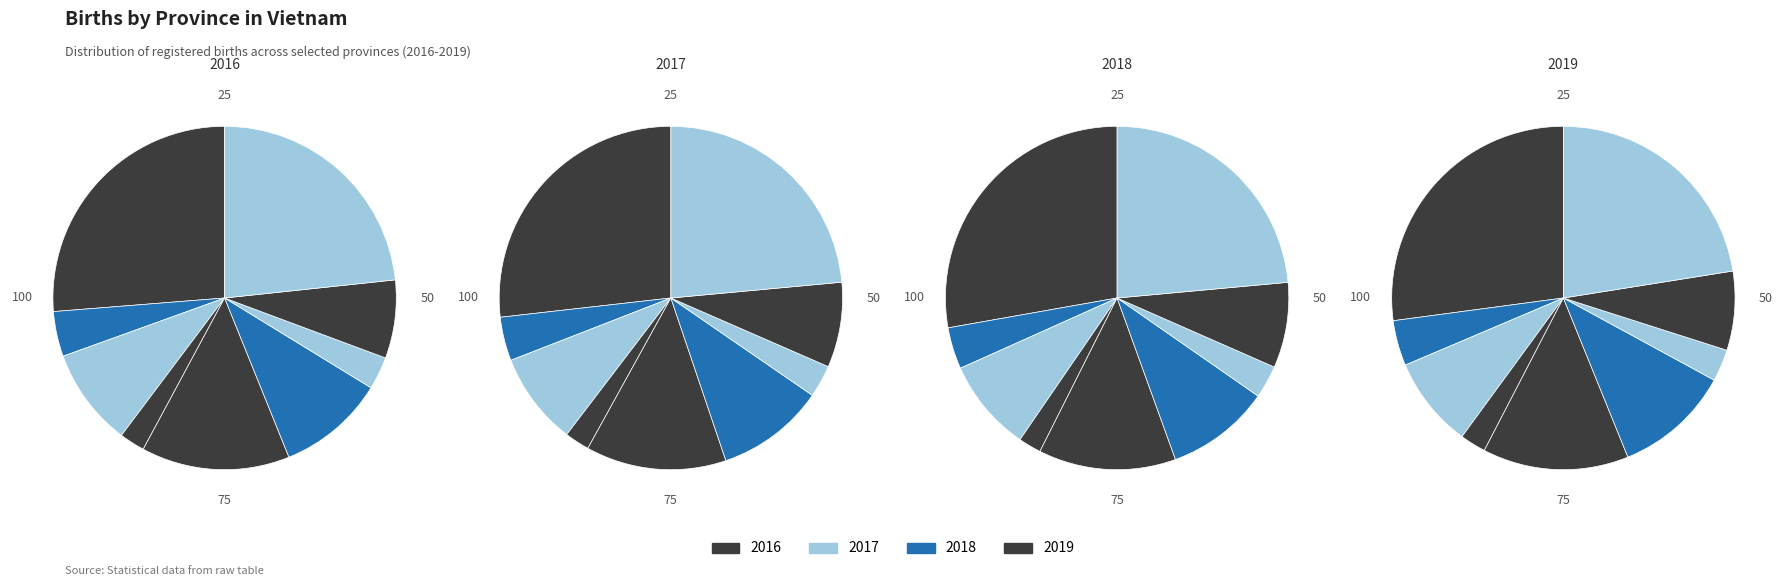

Do Nghệ An and Quảng Ninh together represent more than half of the pie?

No